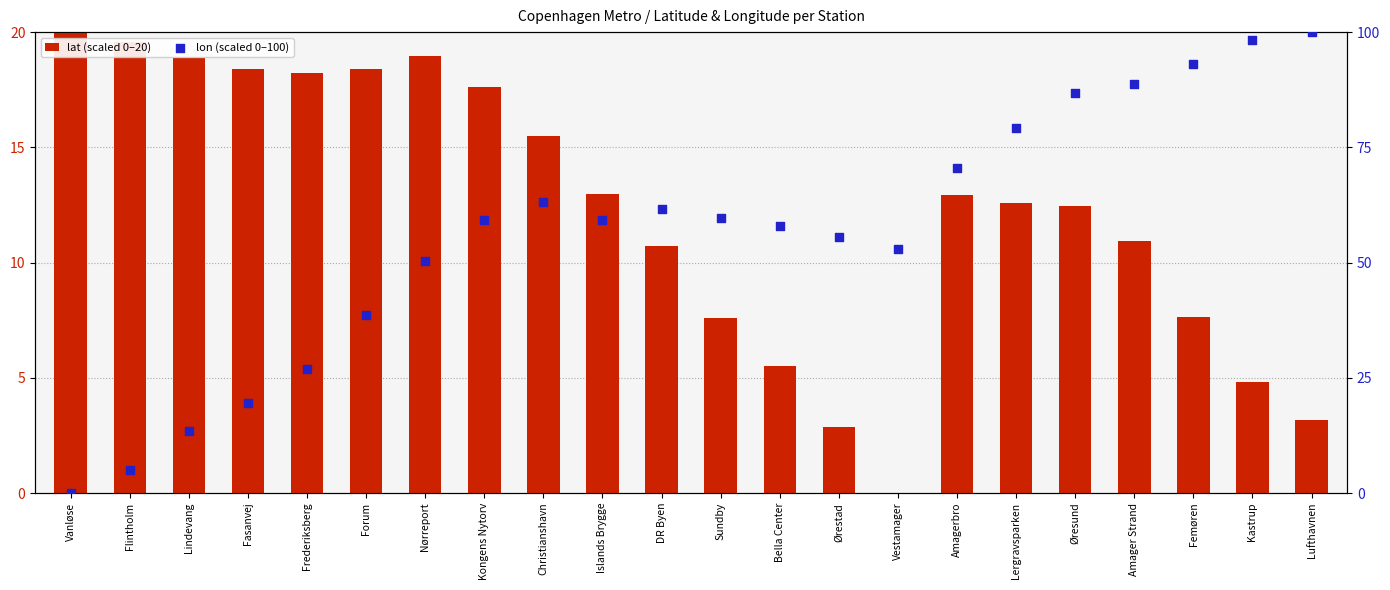

What is the total value across all series at Vanløse?

20.0